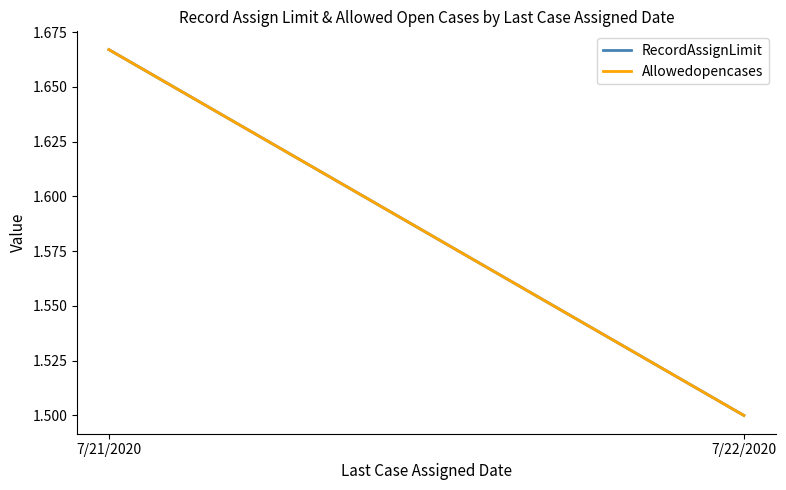

How many Allowedopencases values are between 1 and 2?

2